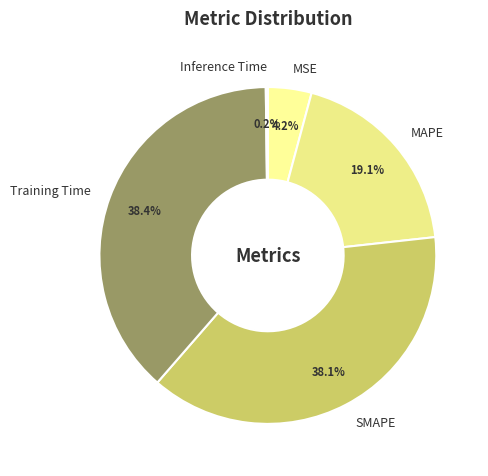

Is there any slice that represents more than half of the pie?

No